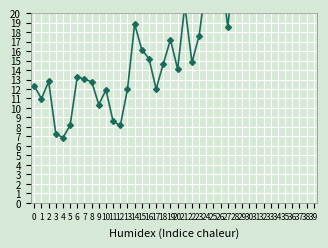

What is the change in value from 2 to 6?

+0.5